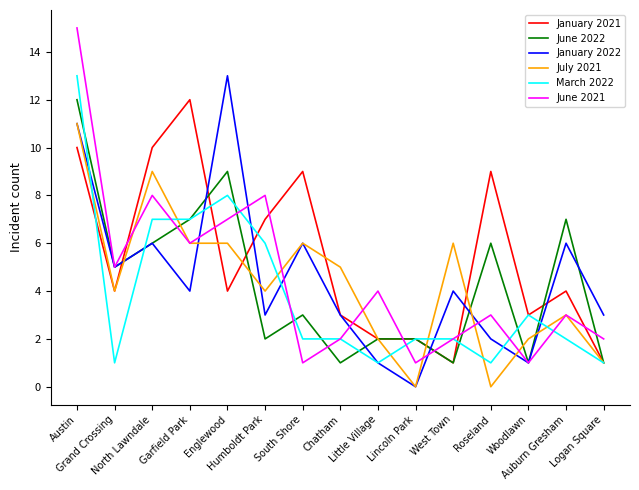

Which series has the largest total across all categories?

January 2021